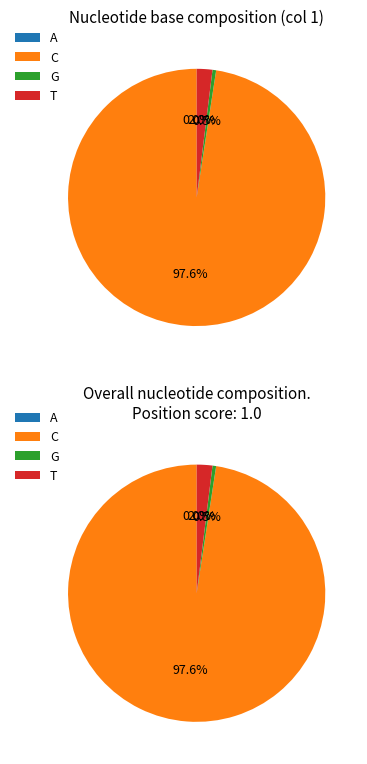

Count the number of slices in the pie.

4